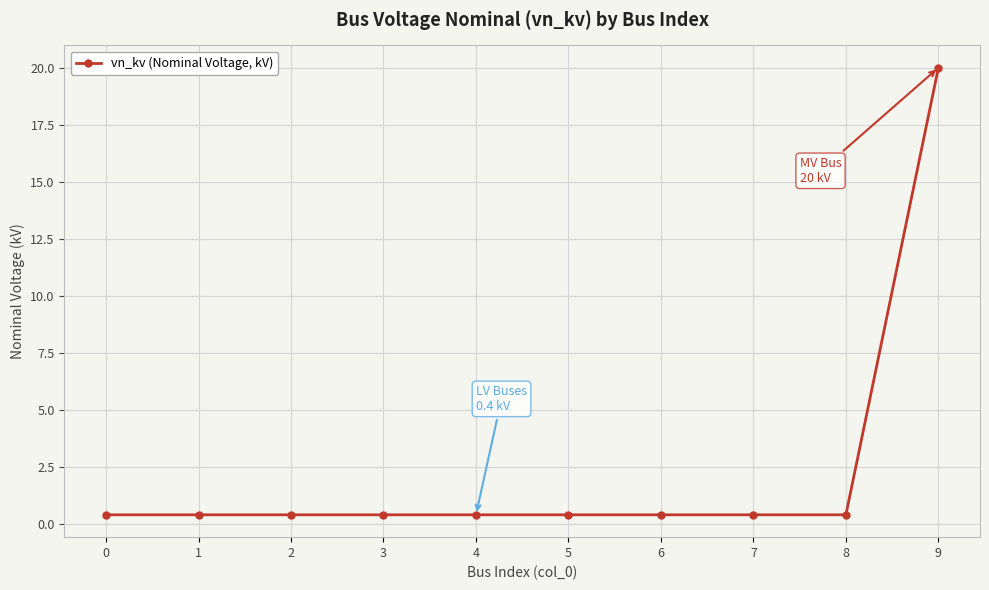

What is the value of the 5th point from the left?

0.4